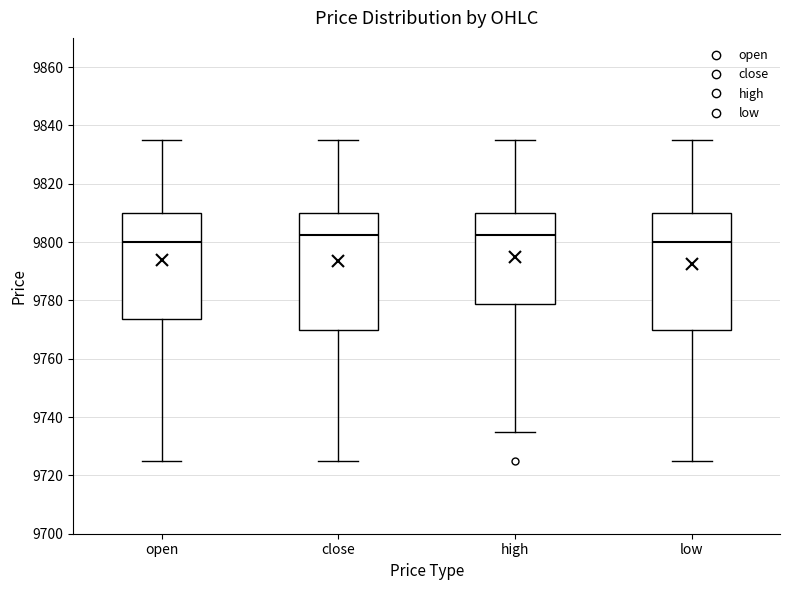

Reading left to right, read every box against the y-axis: the position of its median line, the range the box covers, and the ends of its whiskers. The values are not printed on the chart, so give them approximately, as read against the axis.

open: median 9800, box 9774 to 9810, whiskers 9726 to 9836
close: median 9802, box 9770 to 9810, whiskers 9726 to 9836
high: median 9802, box 9778 to 9810, whiskers 9736 to 9836
low: median 9800, box 9770 to 9810, whiskers 9726 to 9836